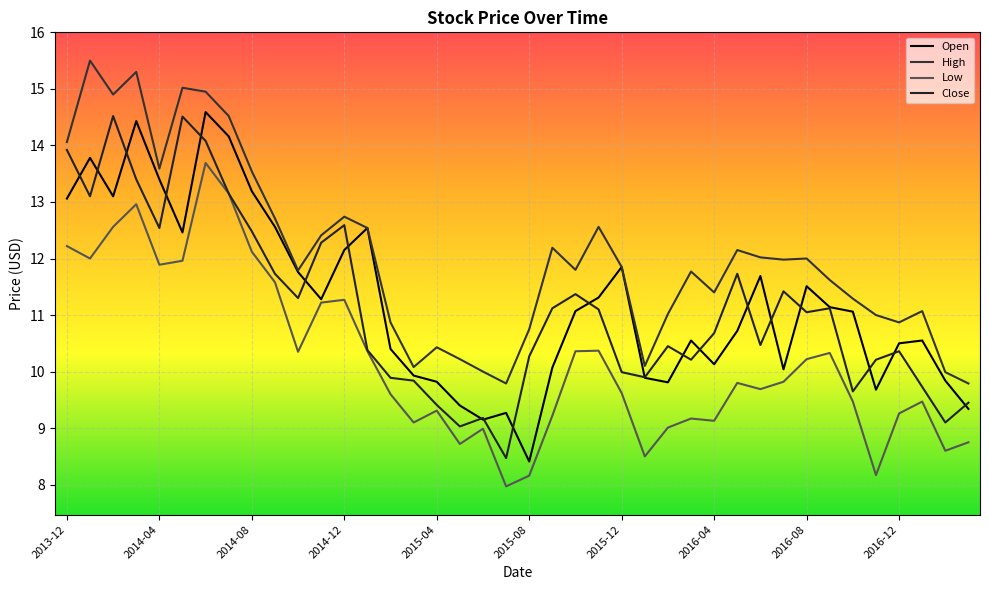

True or false: Open and Low intersect in this chart.

False